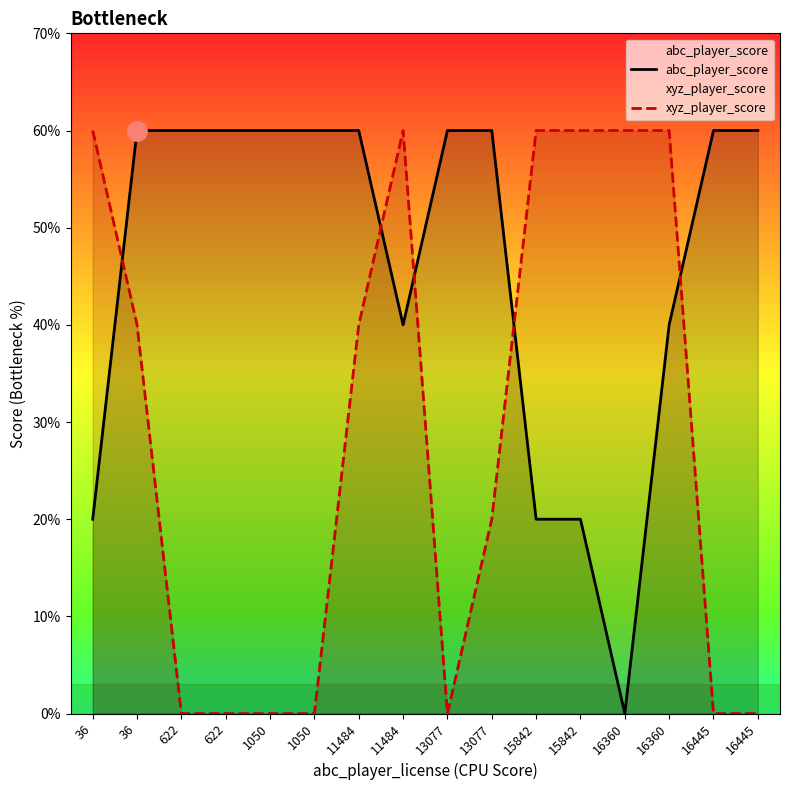

True or false: abc_player_score and xyz_player_score intersect in this chart.

True